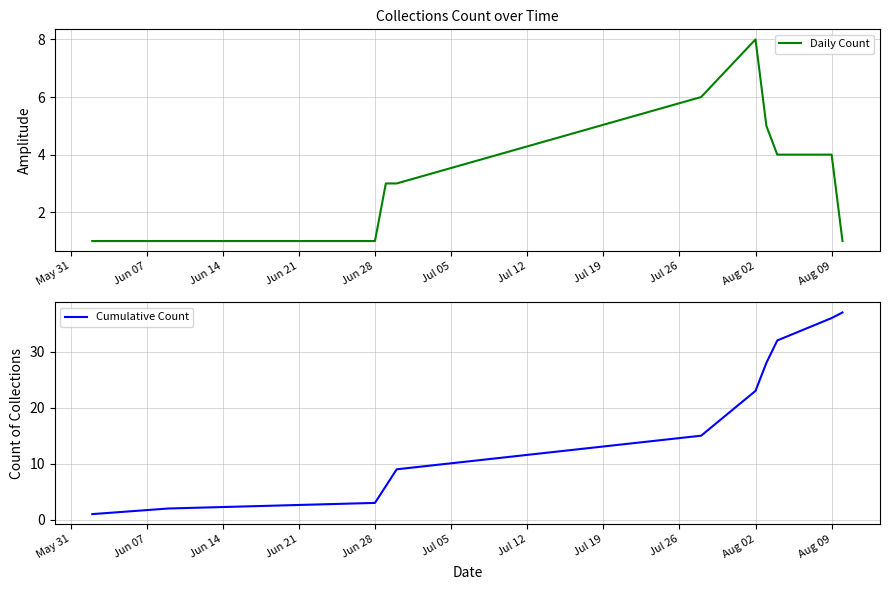

What is the average value of the Daily Count series?

3